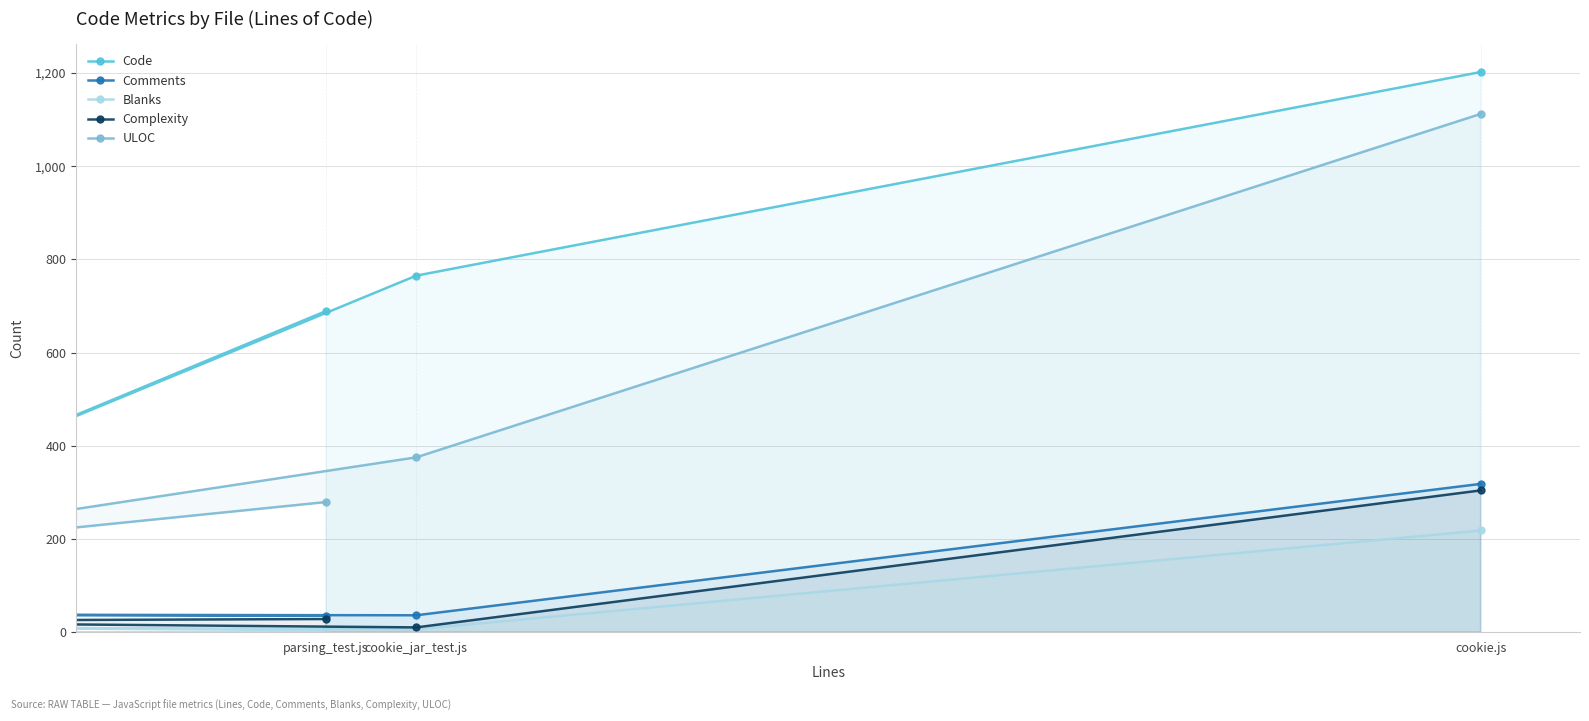

At how many categories does at least one series exceed 107?

4